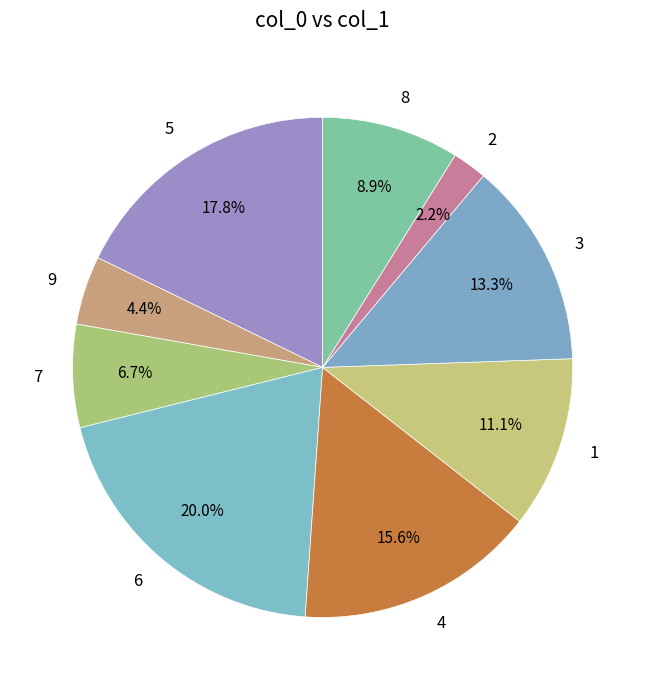

To the nearest percent, what is the average slice percentage?

11%